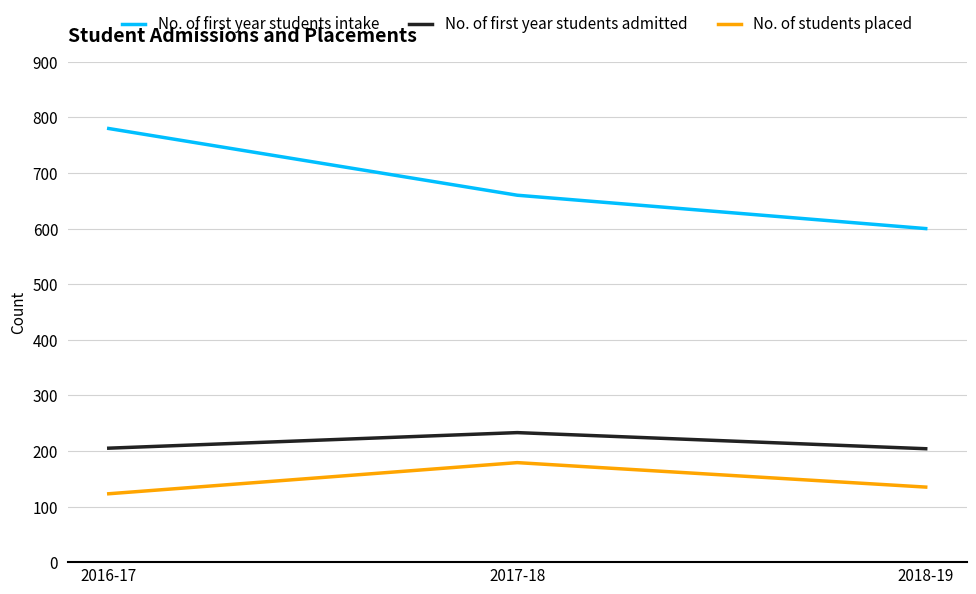

At 2016-17, list the series in order from smallest to largest.

No. of students placed, No. of first year students admitted, No. of first year students intake